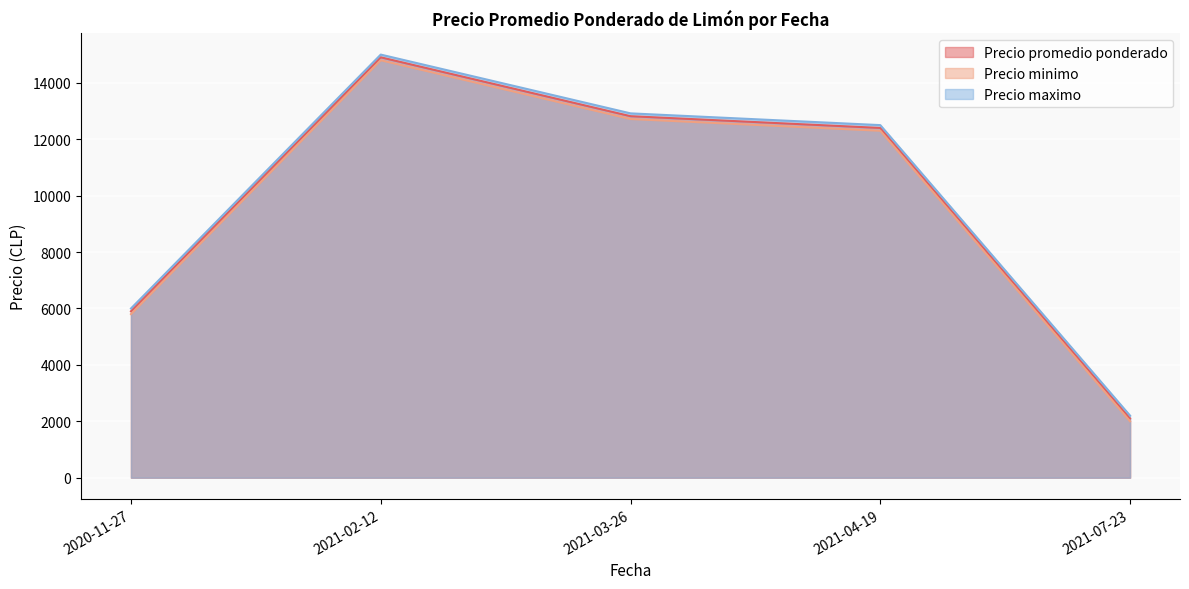

How many lines are shown in the chart?

3